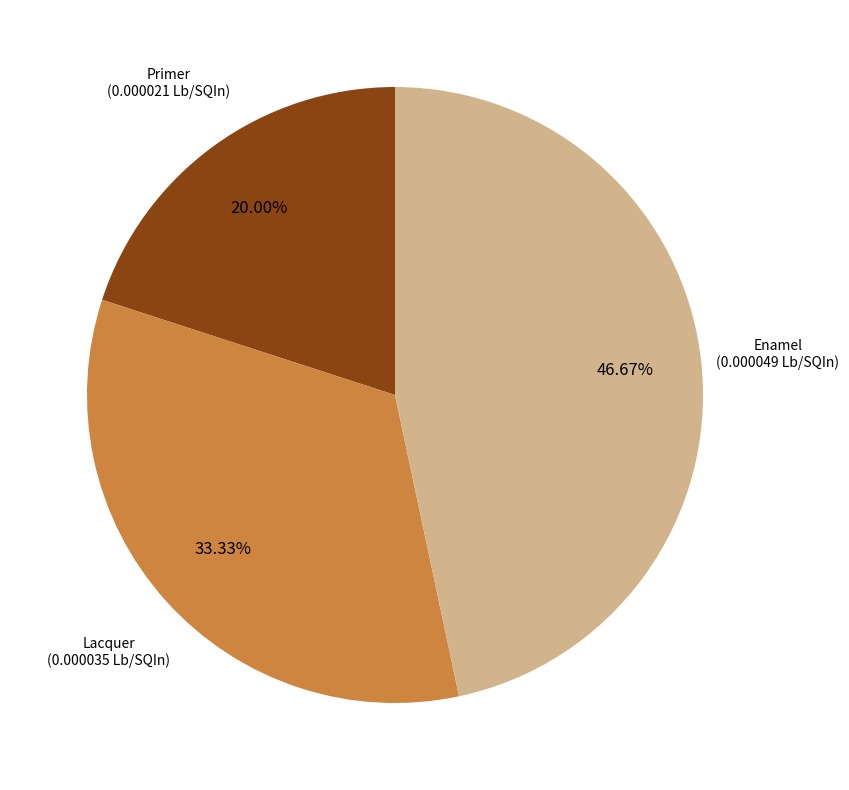

Is there any slice that represents more than half of the pie?

No